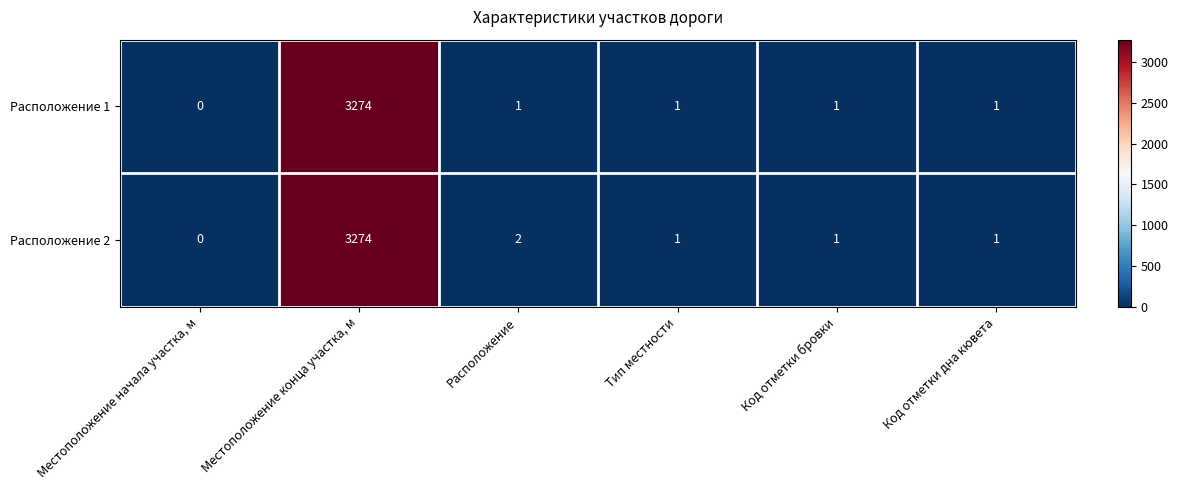

Reading left to right, list all the values displayed in this chart.

Расположение 1: Местоположение начала участка, м=0	Местоположение конца участка, м=3274	Расположение=1	Тип местности=1	Код отметки бровки=1	Код отметки дна кювета=1
Расположение 2: Местоположение начала участка, м=0	Местоположение конца участка, м=3274	Расположение=2	Тип местности=1	Код отметки бровки=1	Код отметки дна кювета=1